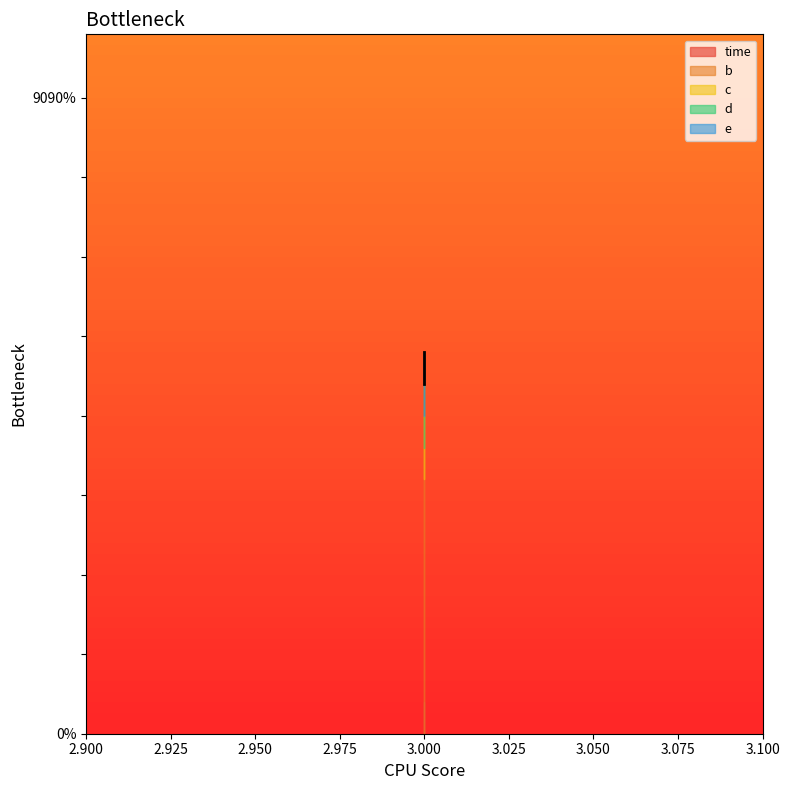

What is the value of the c point at the 1st from the left?

1.0